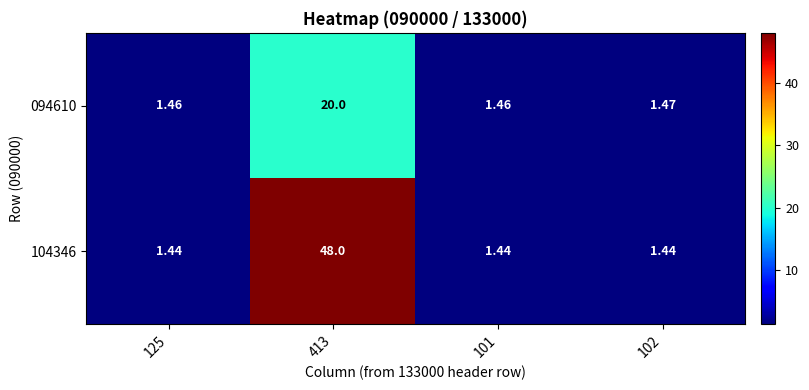

Is the value of 104346 at 101 greater than the value of 094610 at 413?

No